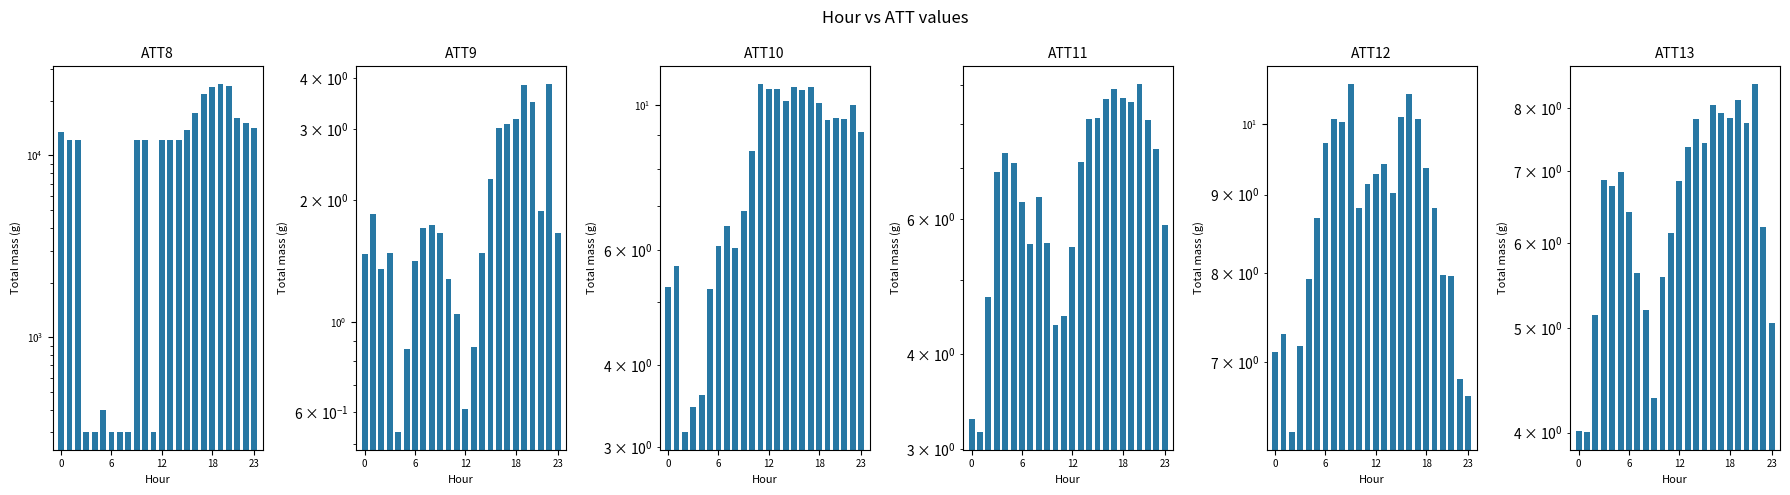

What is the greatest value displayed?

24800.0